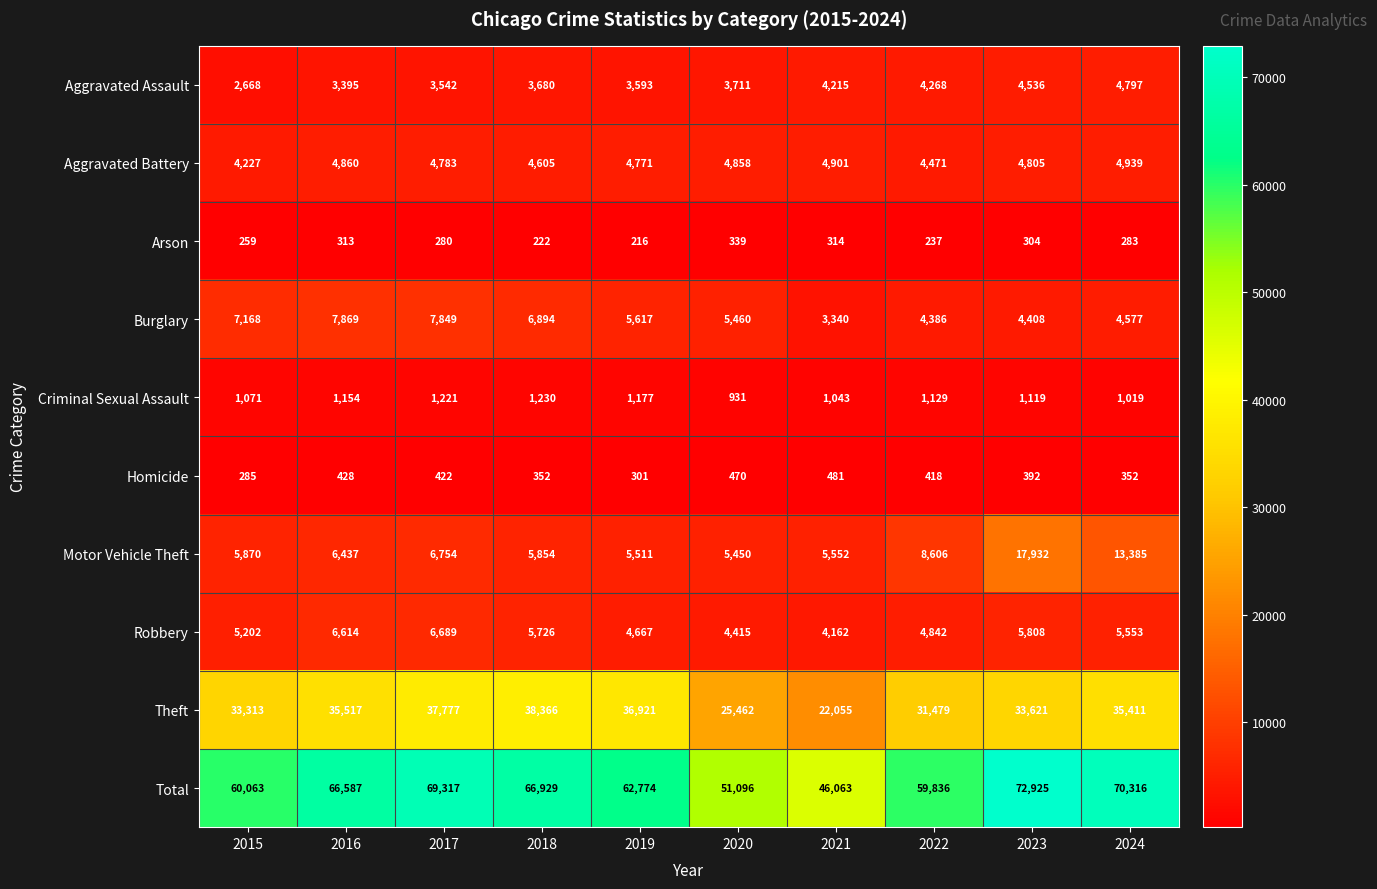

At which label does Motor Vehicle Theft reach its peak?

2023